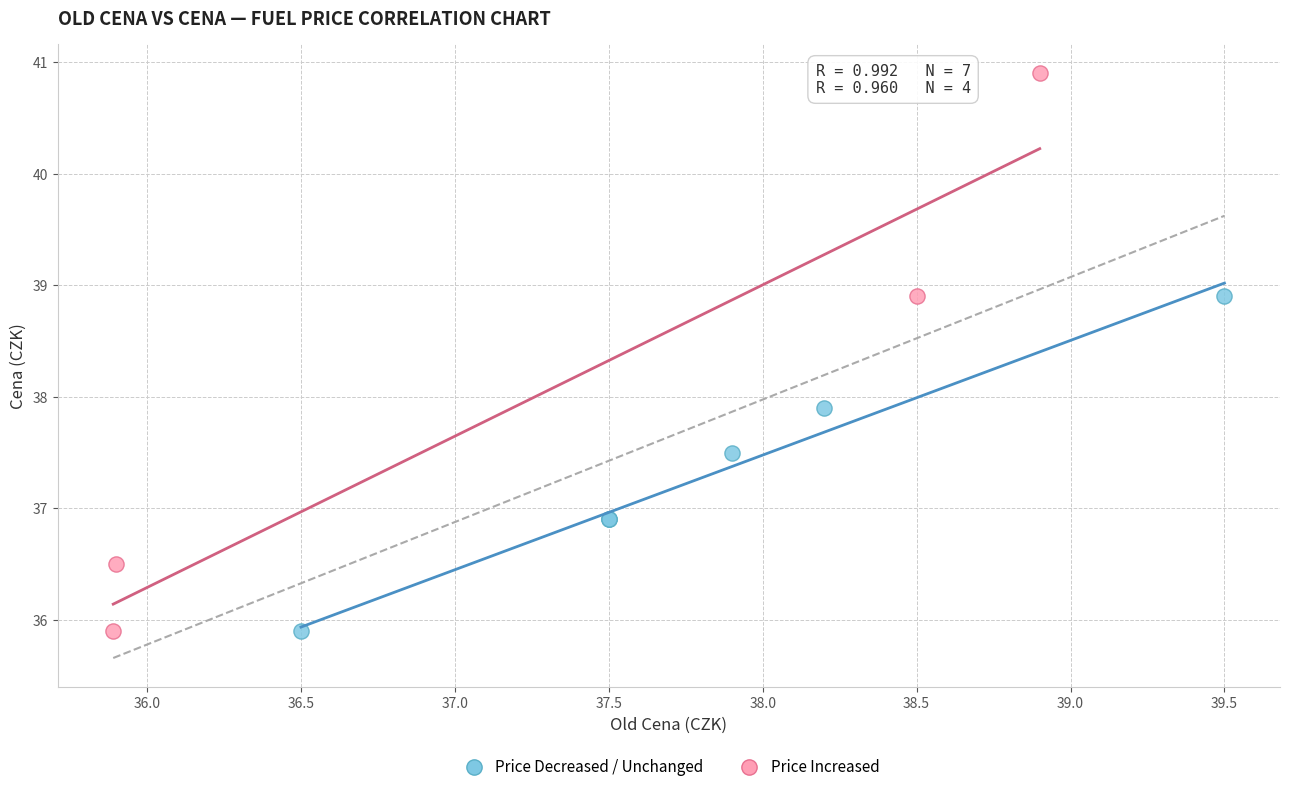

What are all the series names shown in the legend?

Price Decreased / Unchanged, Price Increased